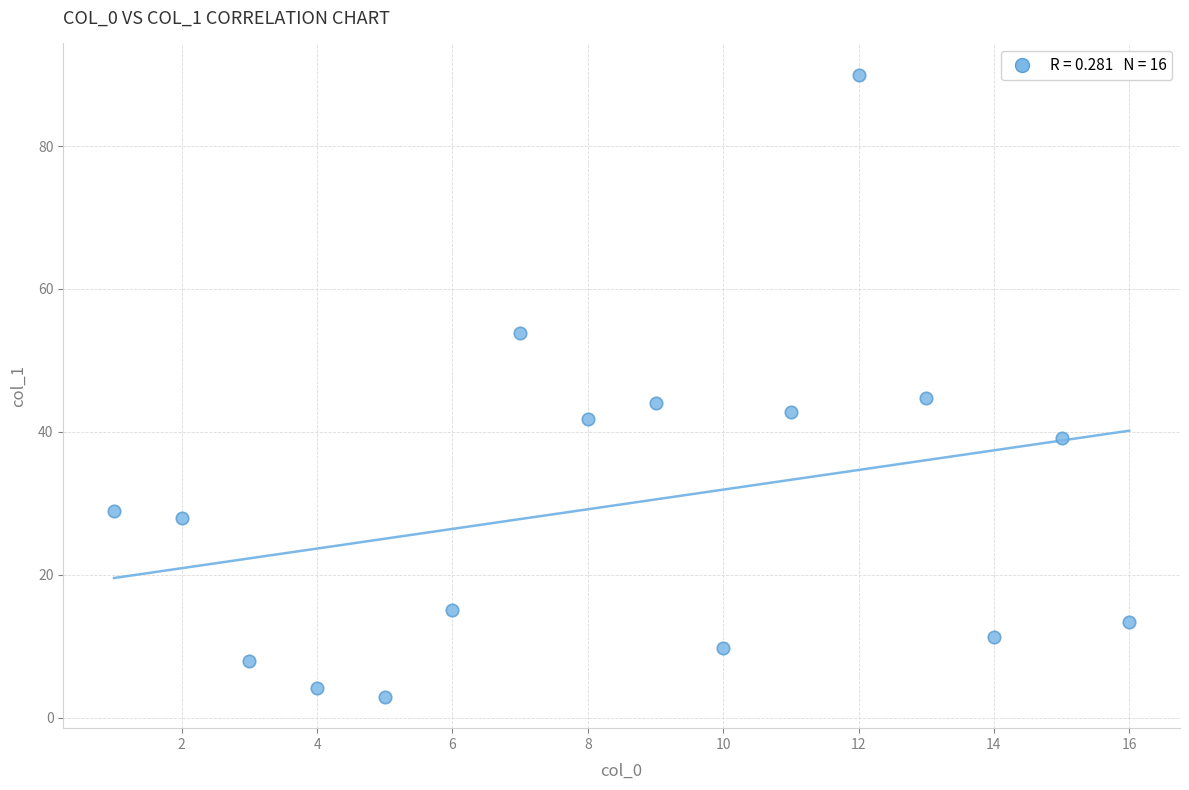

What is the range of X values (max minus min)?

15.0